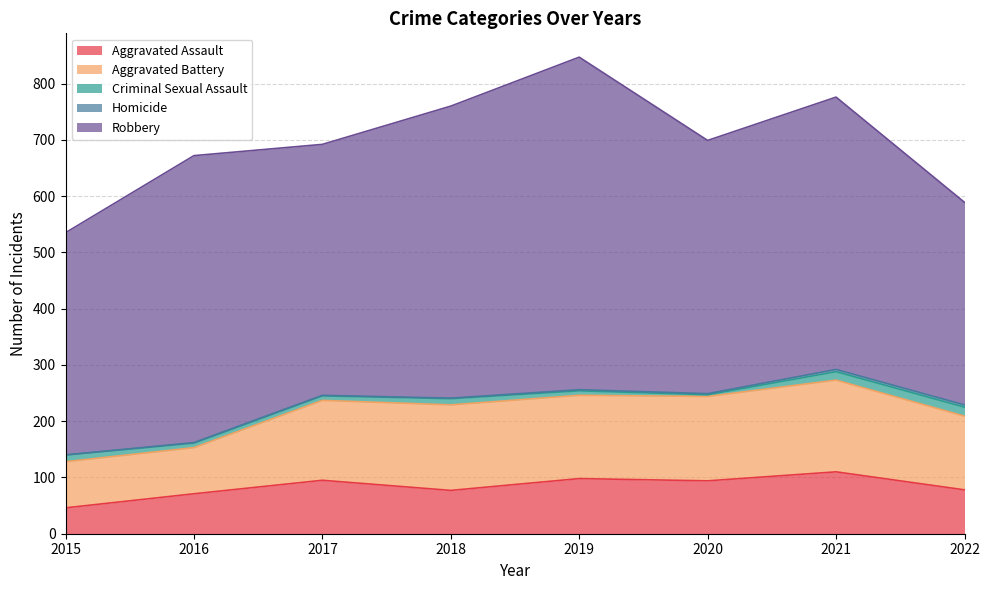

What is the value of the Aggravated Battery point at the 6th from the left?

150